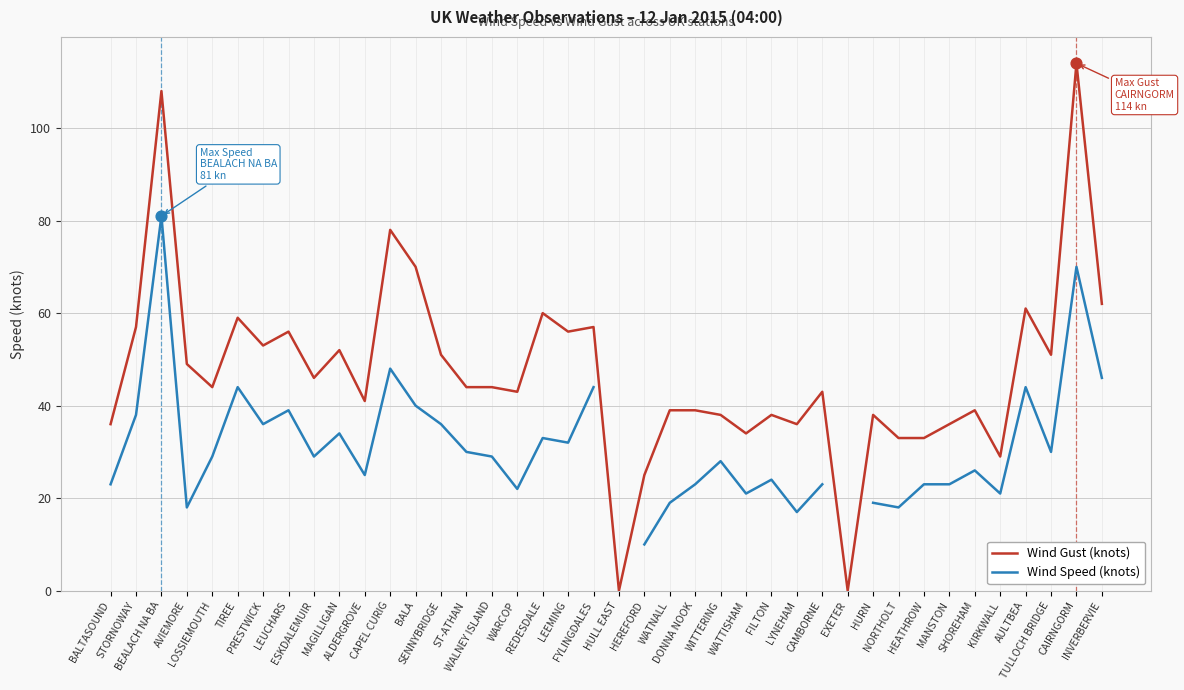

What are all the series names shown in the legend?

Wind Gust (knots), Wind Speed (knots)